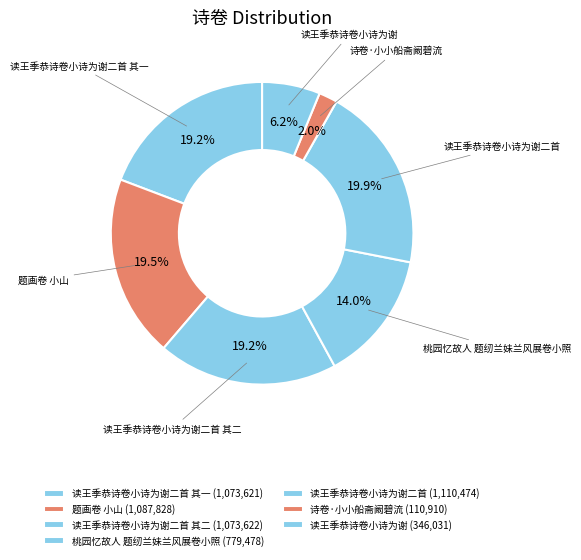

How many slices are in this pie chart?

7